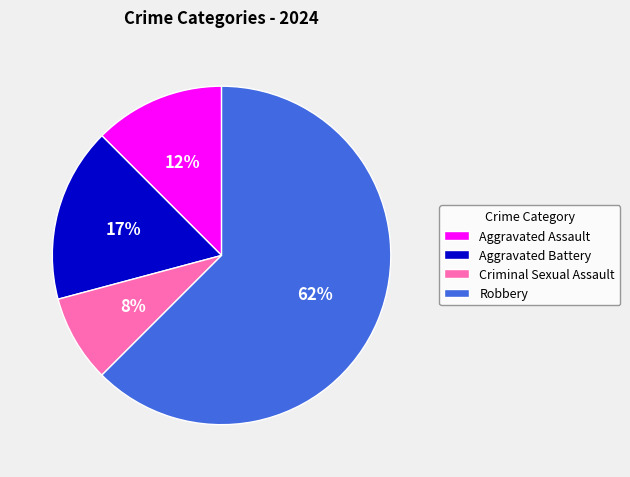

Between Criminal Sexual Assault and Aggravated Assault, which is larger?

Aggravated Assault